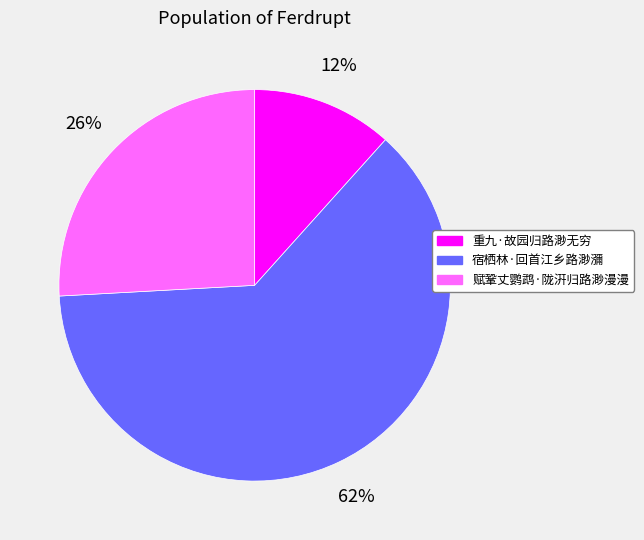

To the nearest percent, what portion does 宿栖林·回首江乡路渺瀰 represent?

62%